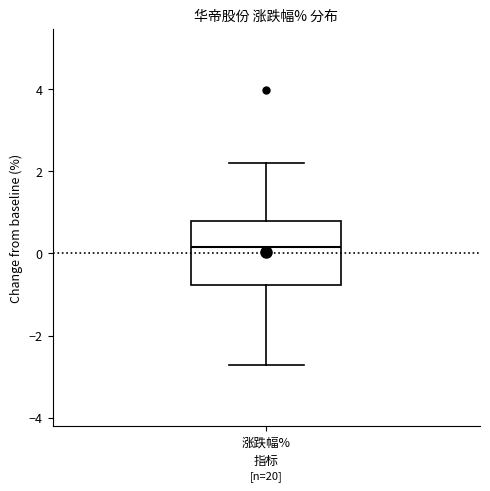

Where does the upper whisker of the box for 涨跌幅% end on the y-axis? The values are not printed on the chart, so give them approximately, as read against the axis.

2.2